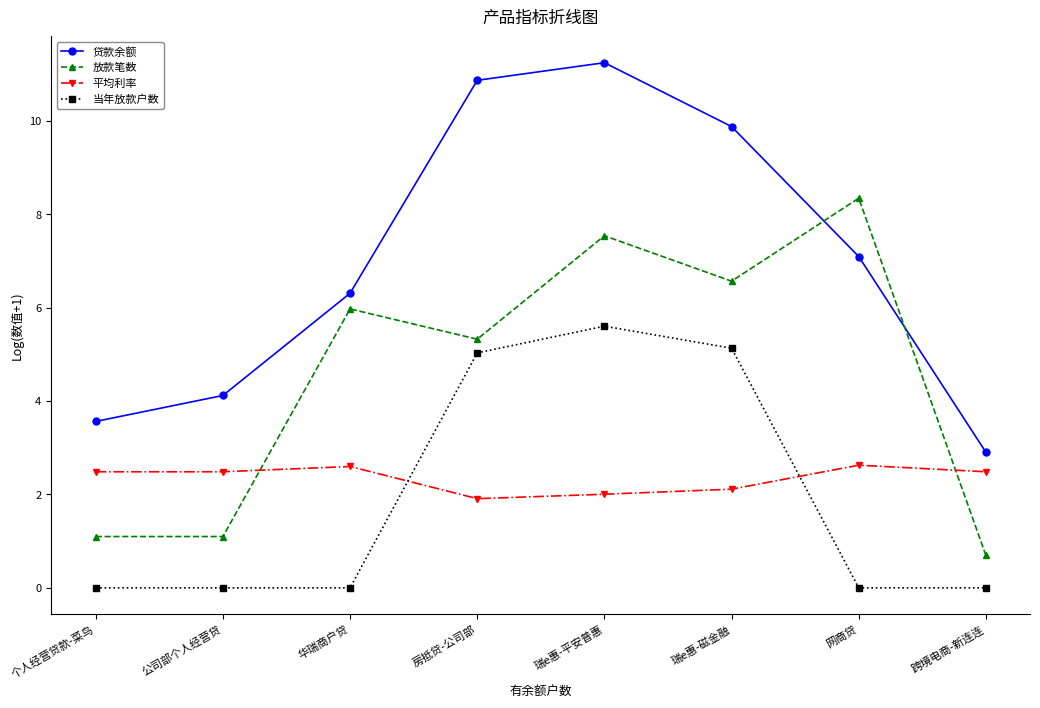

What is the total value across all series at 公司部个人经营贷?

7.7